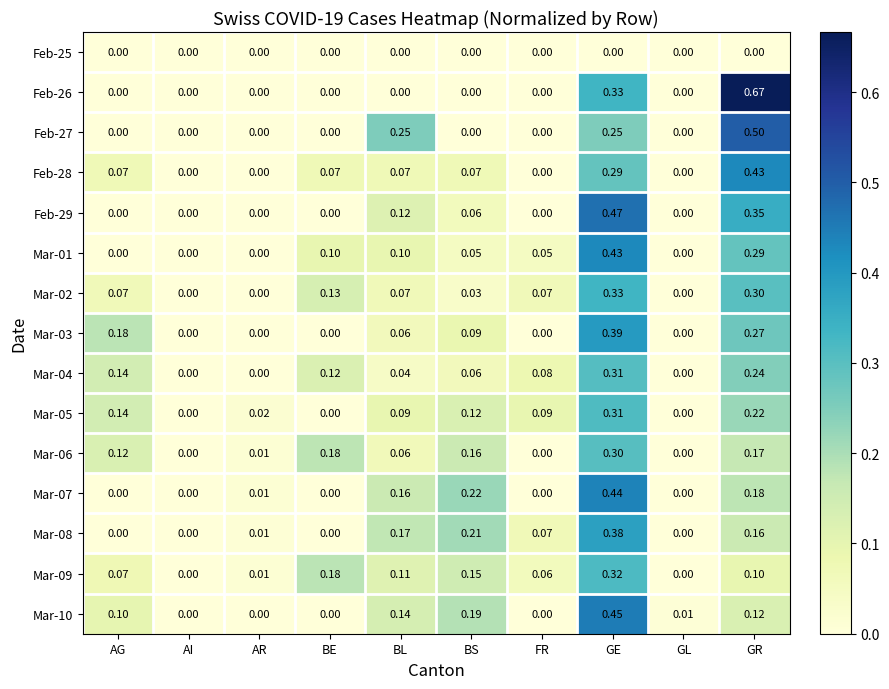

Is the value of Mar-03 at BS greater than the value of Feb-28 at AG?

Yes